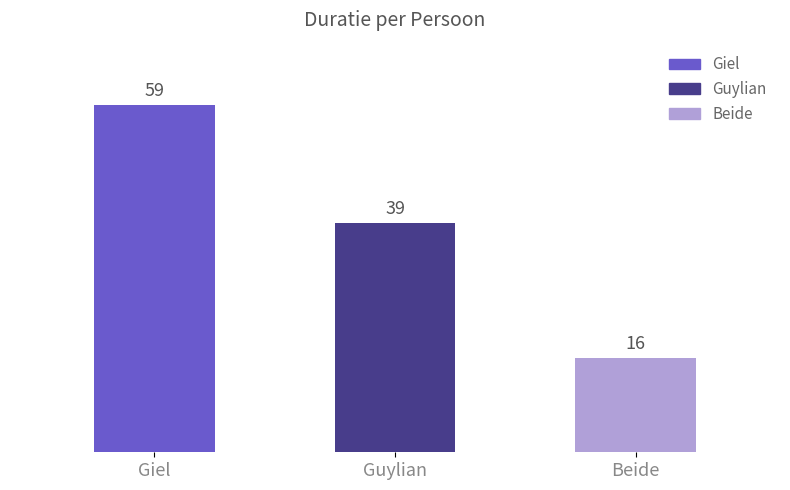

What is the label of the 3rd bar from the right?

Giel